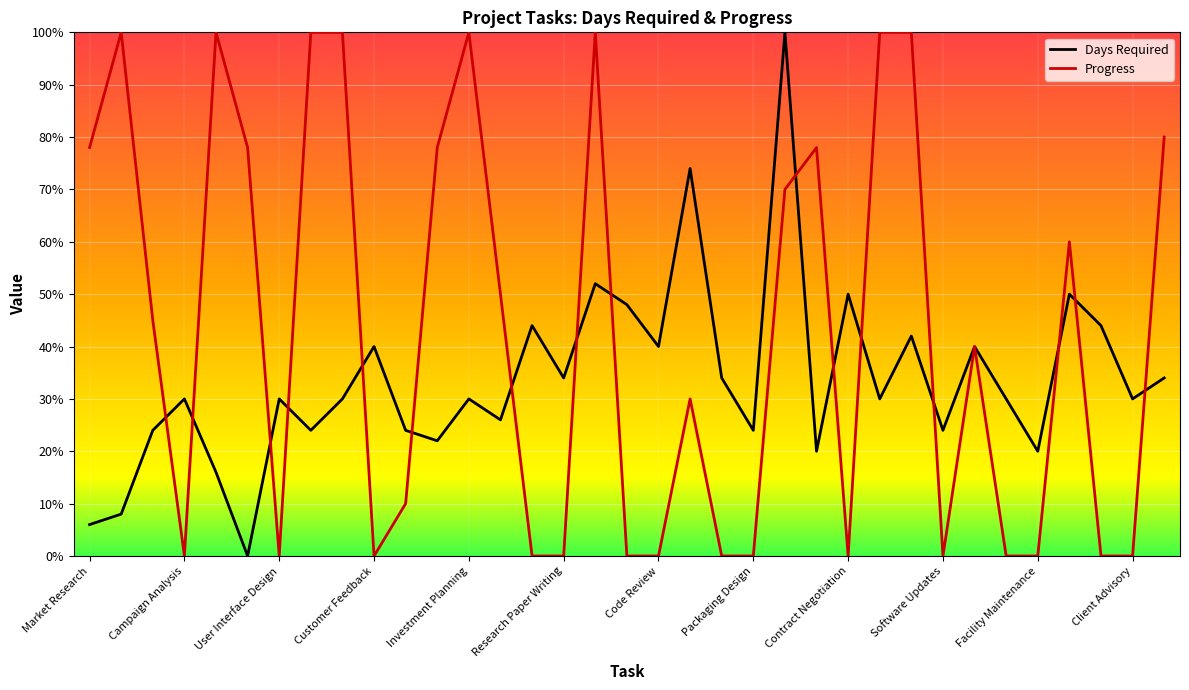

Reading left to right, list all the values displayed in this chart.

Days Required: 6	8	24	30	16	0	30	24	30	40	24	22	30	26	44	34	52	48	40	74	34	24	100	20	50	30	42	24	40	30	20	50	44	30	34
Progress: 78	100	45	0	100	78	0	100	100	0	10	78	100	50	0	0	100	0	0	30	0	0	70	78	0	100	100	0	40	0	0	60	0	0	80